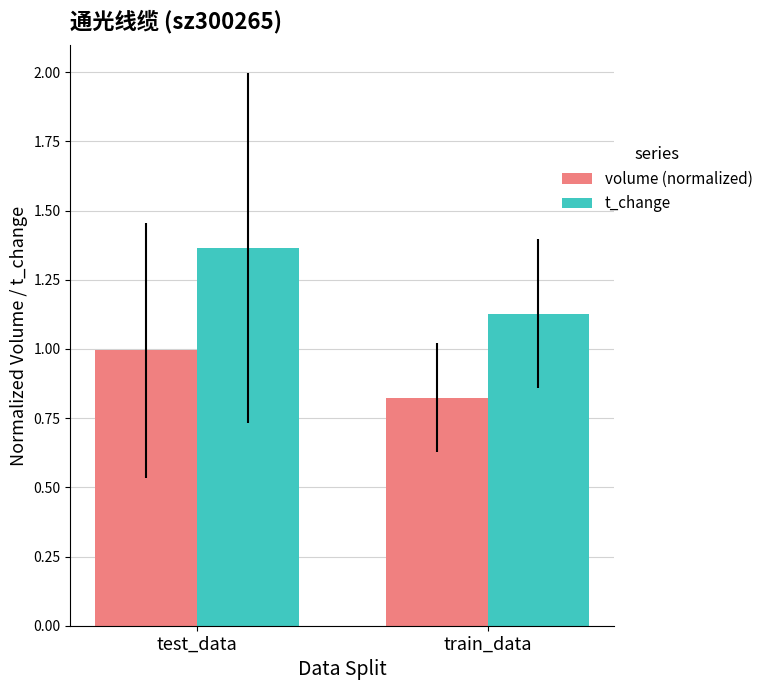

What is the spread (max minus min) of values at train_data?

0.3